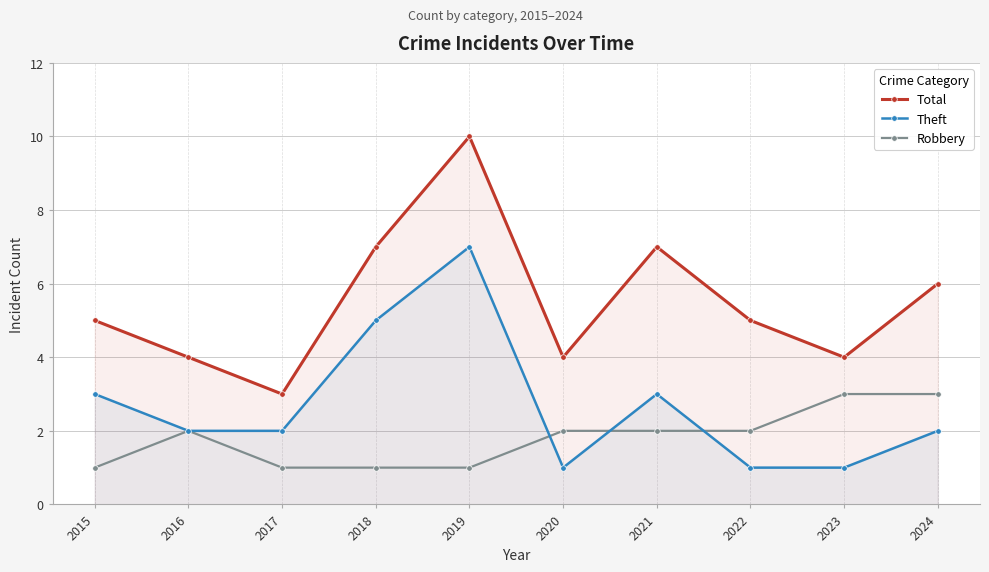

Reading right to left, what are all the values shown in this chart?

Total: 6	4	5	7	4	10	7	3	4	5
Theft: 2	1	1	3	1	7	5	2	2	3
Robbery: 3	3	2	2	2	1	1	1	2	1